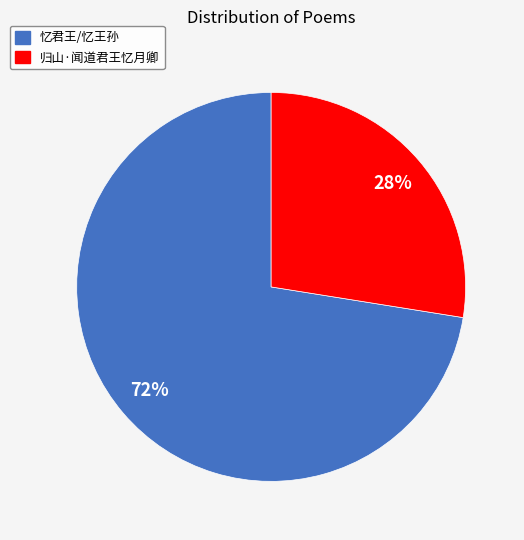

What percentage is the 忆君王/忆王孙 slice, to the nearest percent?

72%